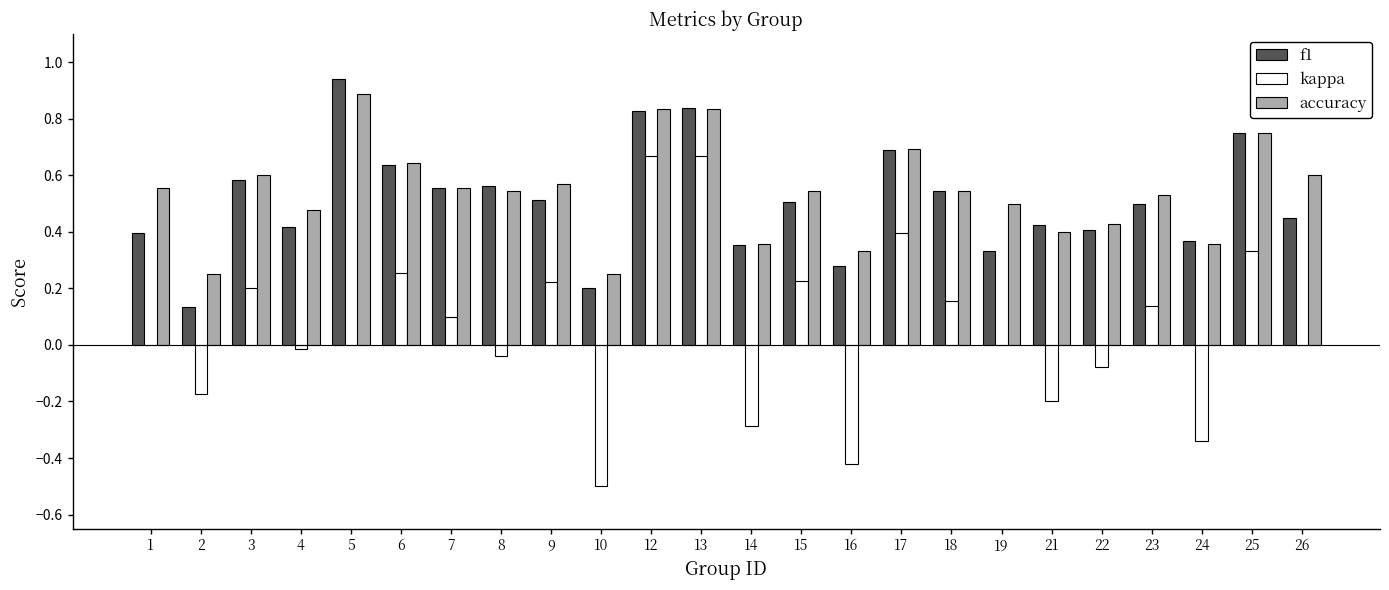

What is the sum of all f1 values?

12.2